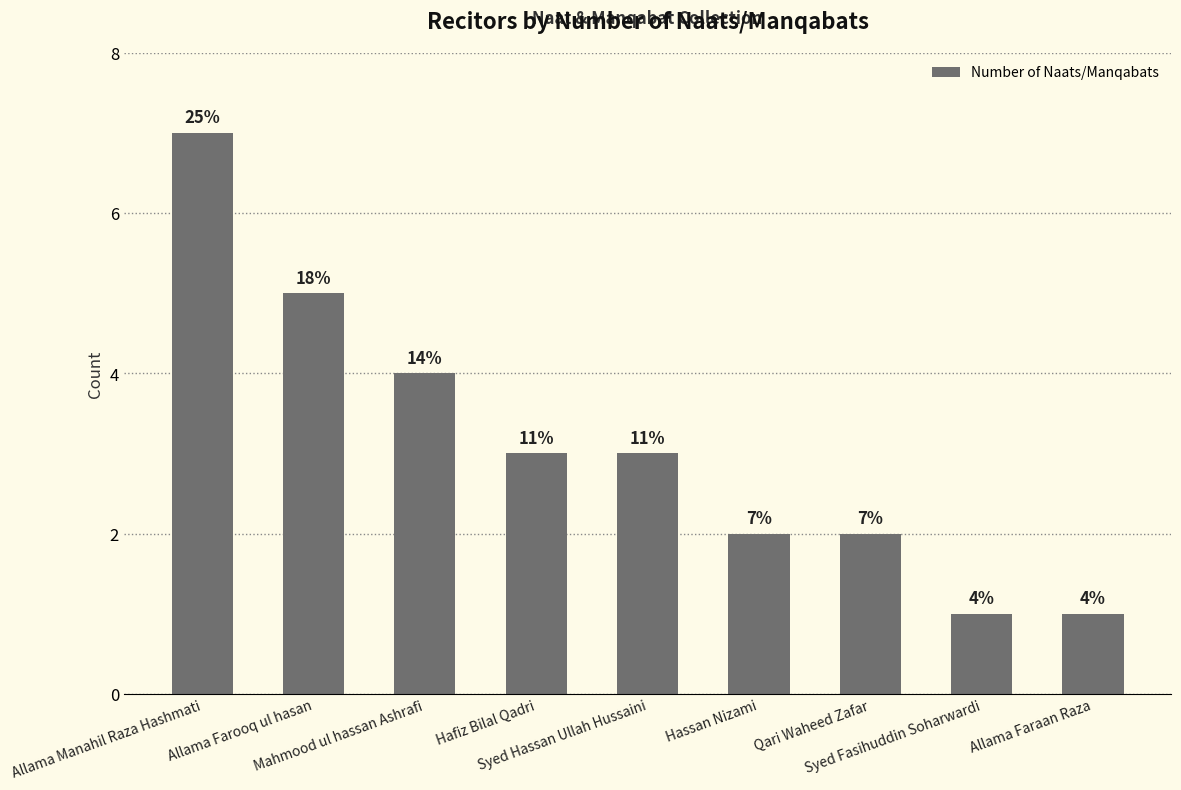

What is the label of the 8th bar from the left?

Syed Fasihuddin Soharwardi